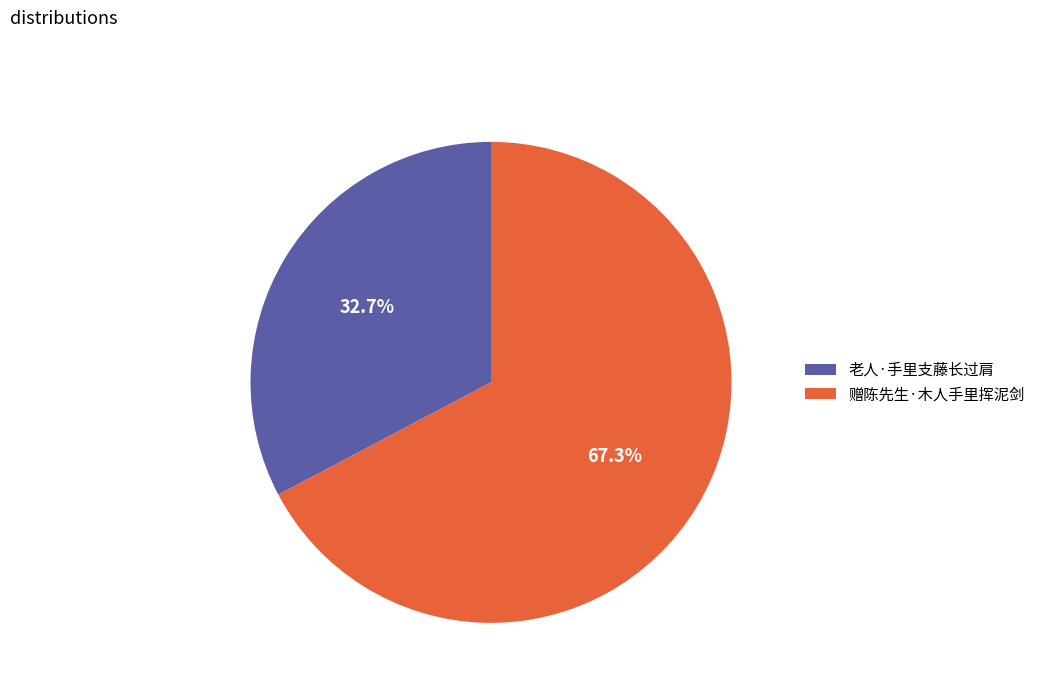

True or false: 老人·手里支藤长过肩 accounts for 33% of the total.

True